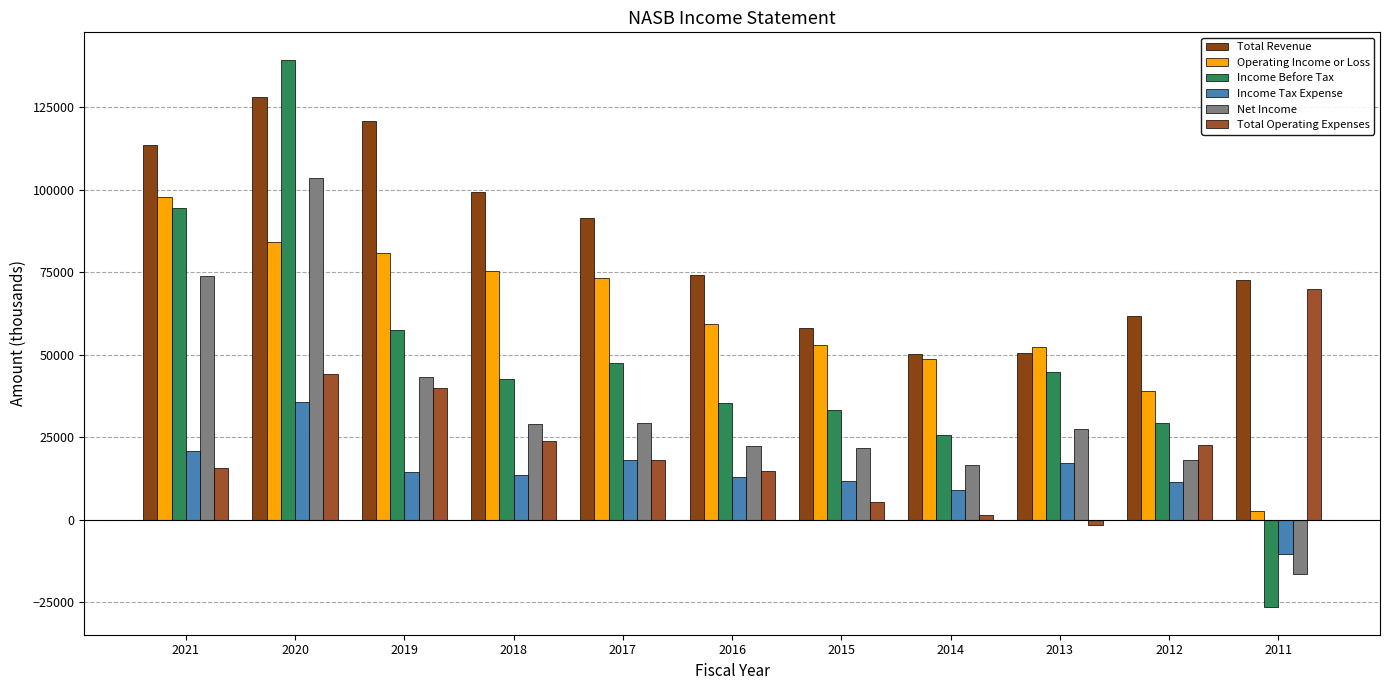

Is the value of Total Revenue at 2014 greater than the value of Net Income at 2011?

Yes